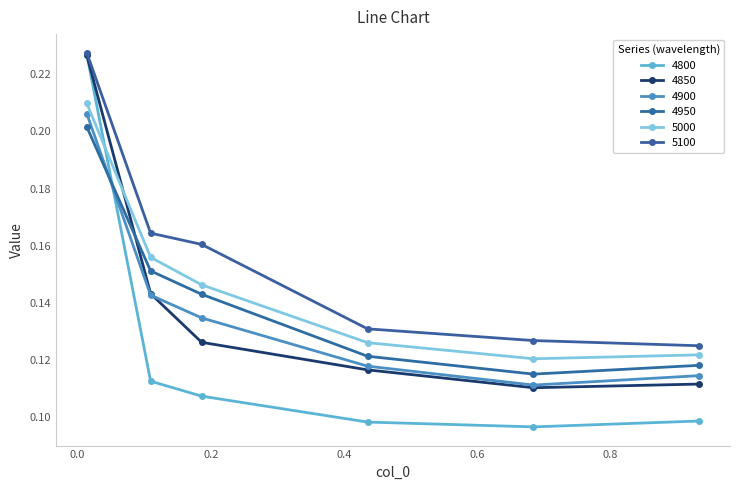

After their last crossing, which series has the higher values: 4950 or 4850?

4950